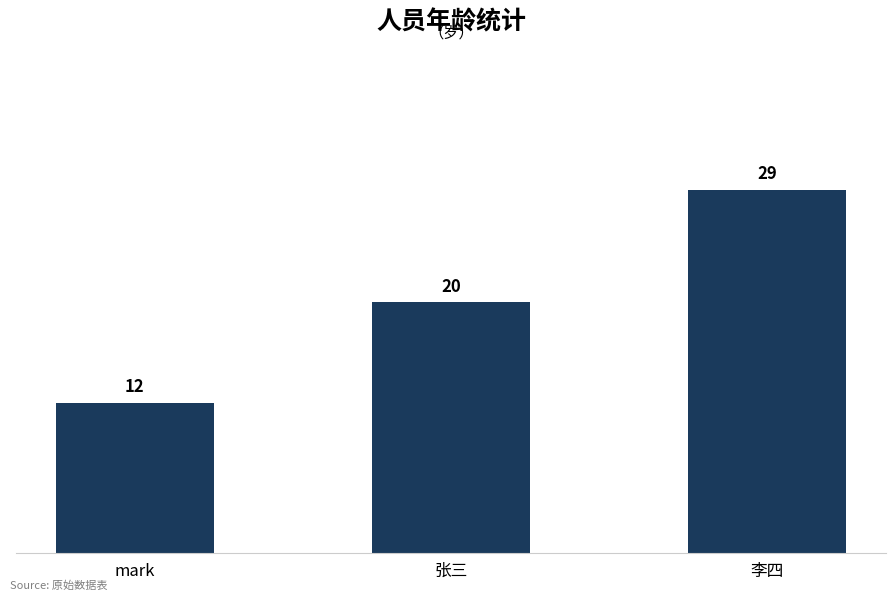

What is the change in value from mark to 李四?

+17